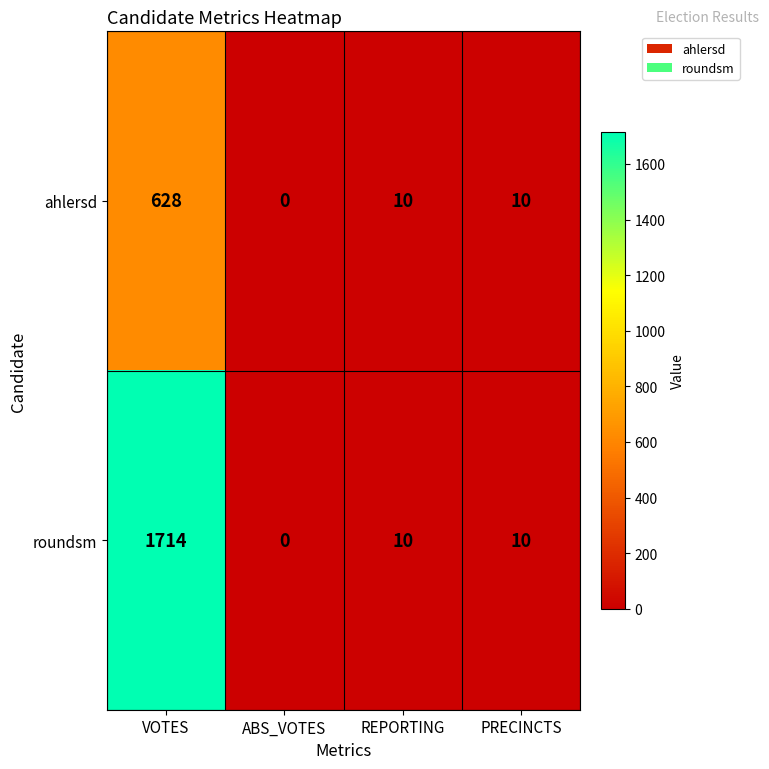

List the series in order of their peak value, lowest first.

ahlersd, roundsm